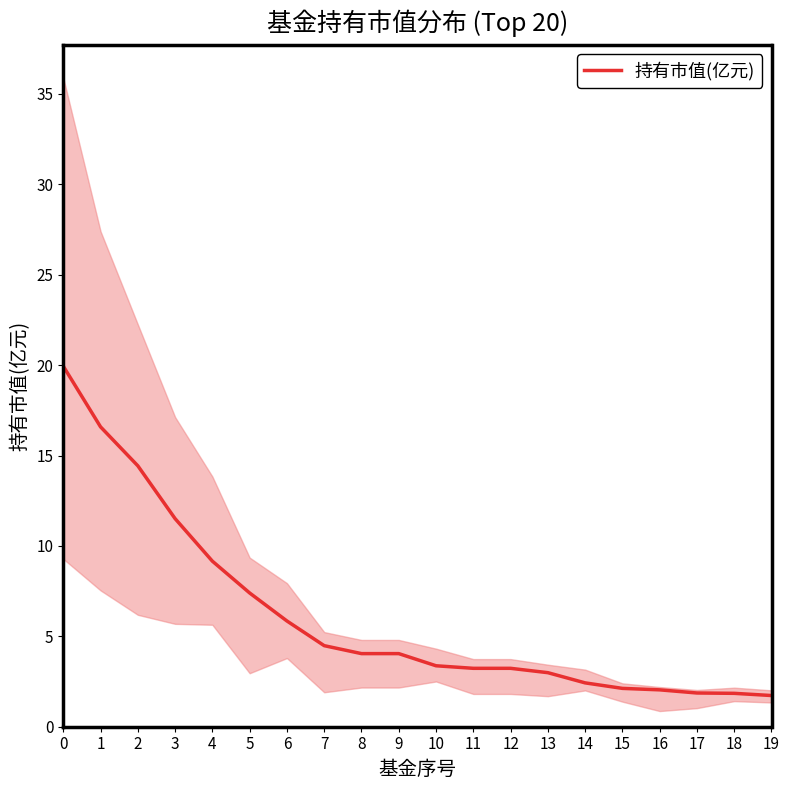

What is the greatest value displayed?

19.9